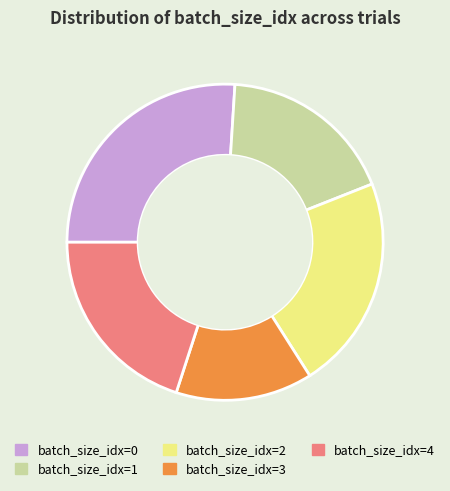

Is it true that batch_size_idx=4 is 34% of the pie?

False